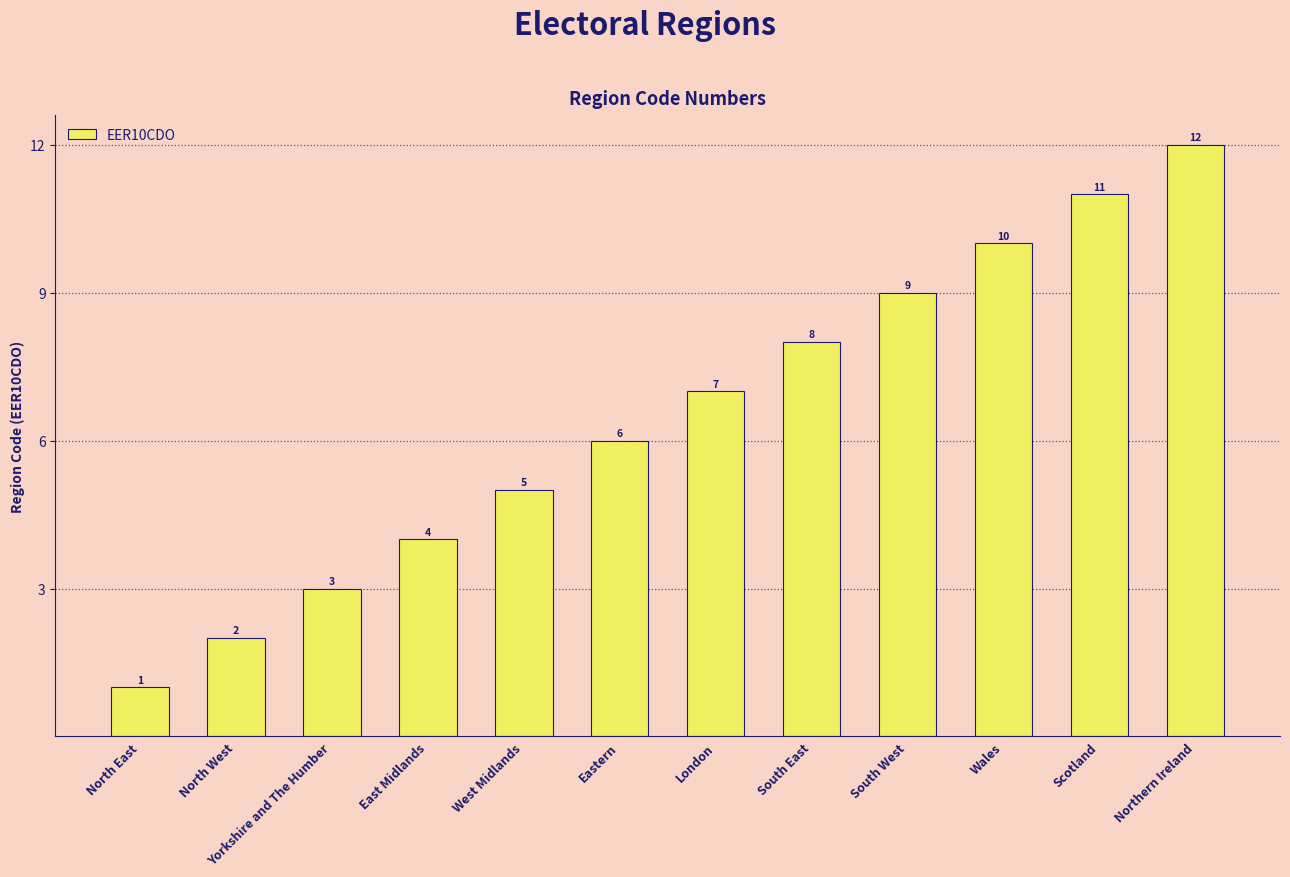

How many bars are there in total?

12